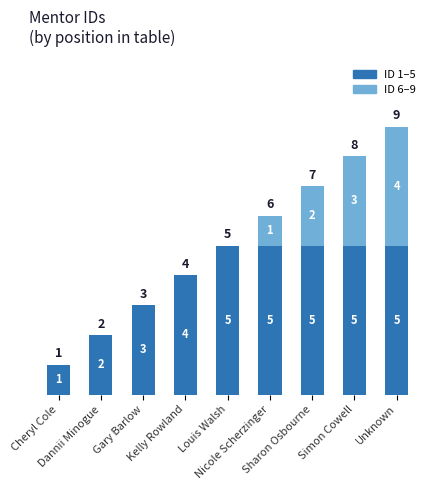

Does the chart contain stacked bars?

Yes